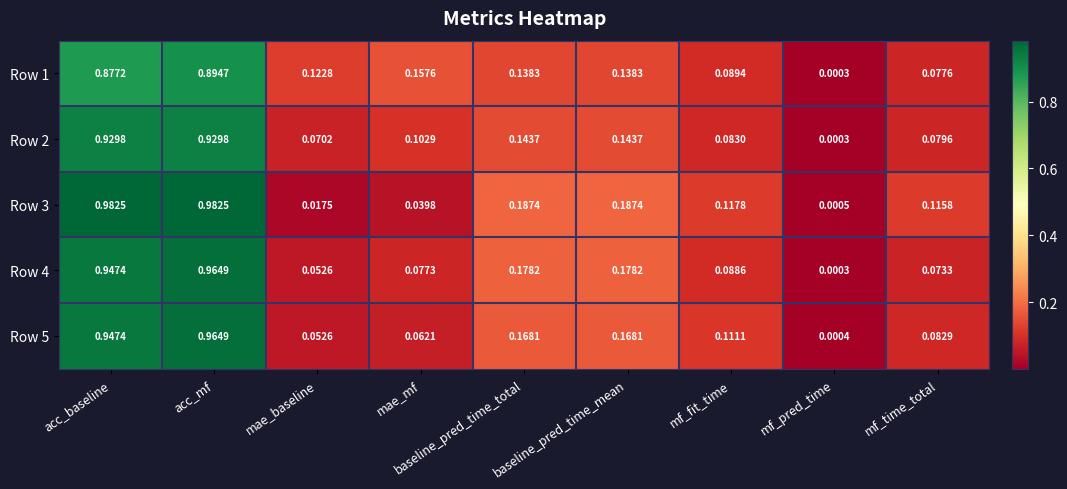

Is the value of Row 1 at baseline_pred_time_mean greater than the value of Row 3 at acc_mf?

No